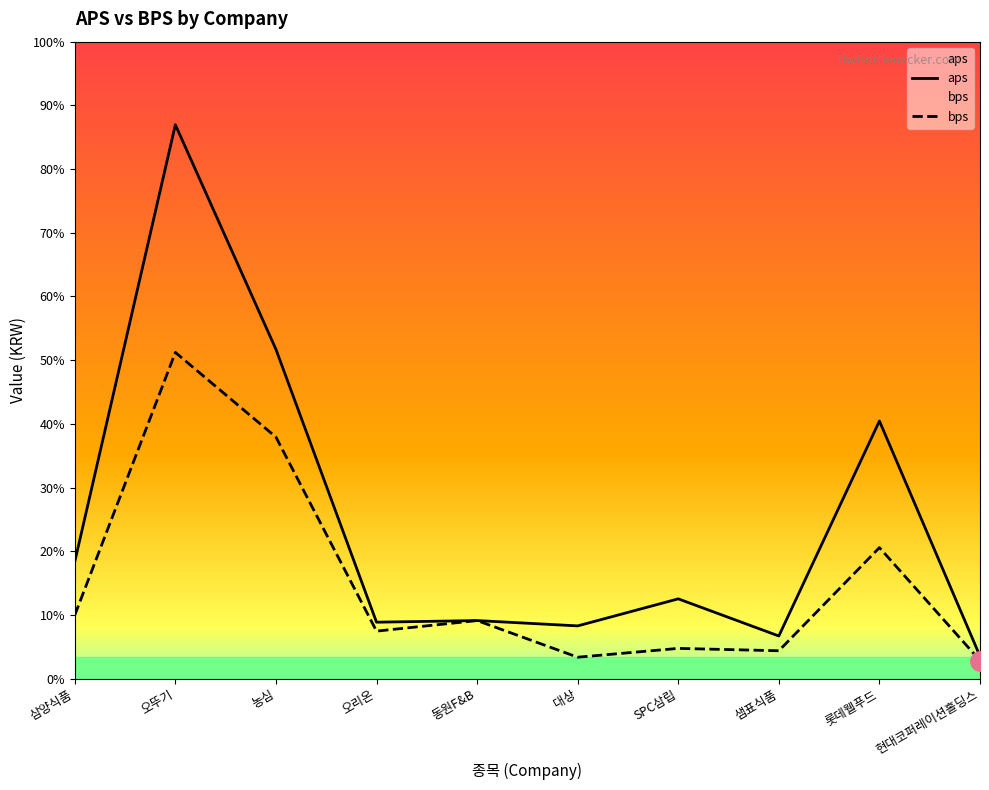

What is the greatest value displayed?

1069184.4